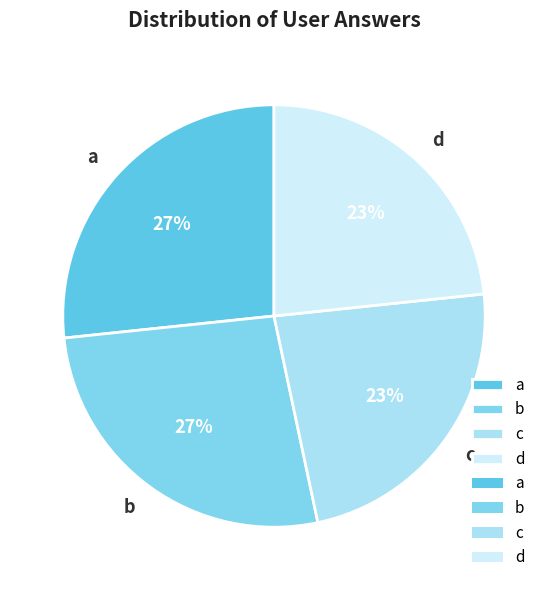

Does d represent more than half of the total?

No